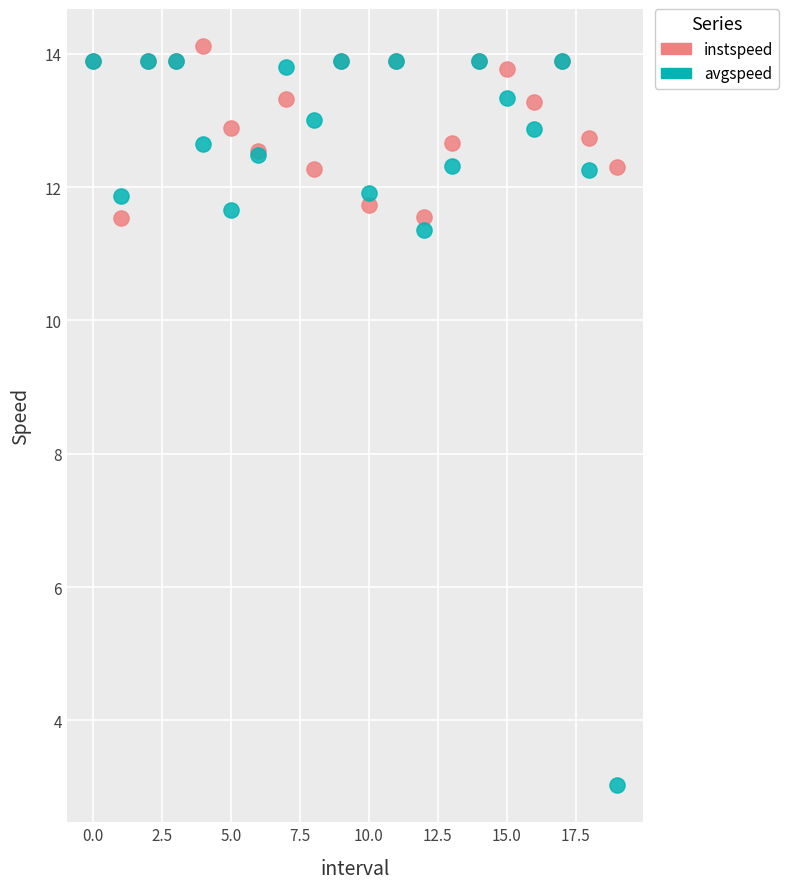

In the avgspeed series, what Y value is closest to 8?

11.4